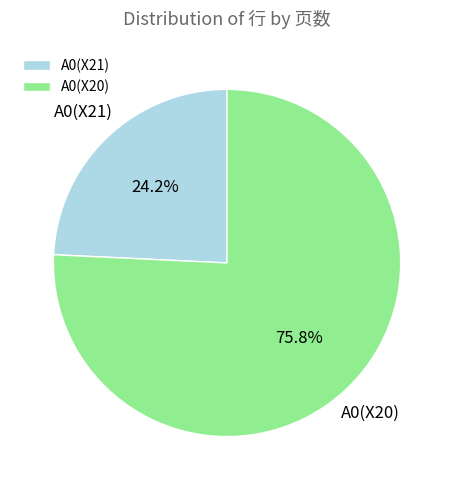

To the nearest percent, what portion does A0(X20) represent?

76%